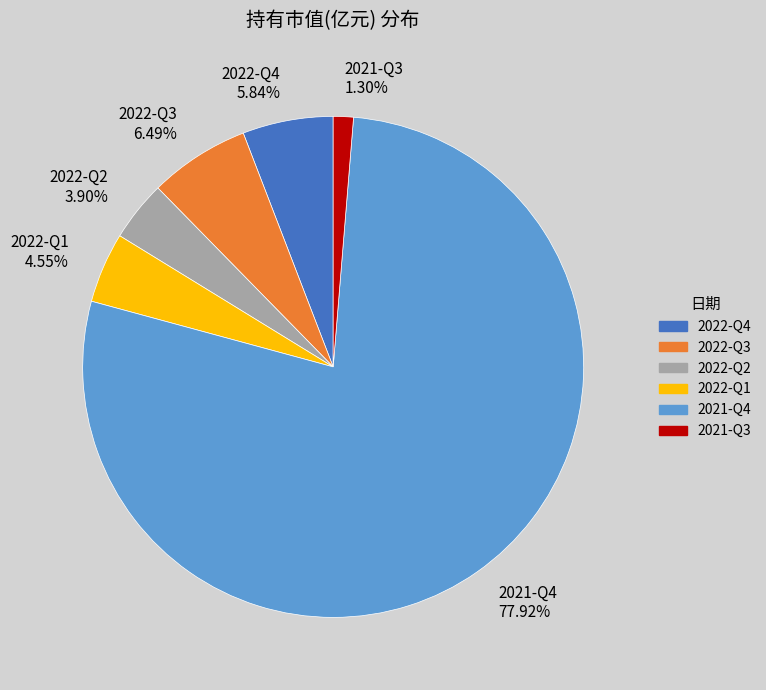

Combined, what portion of the pie is 2021-Q3 and 2021-Q4?

79.2%